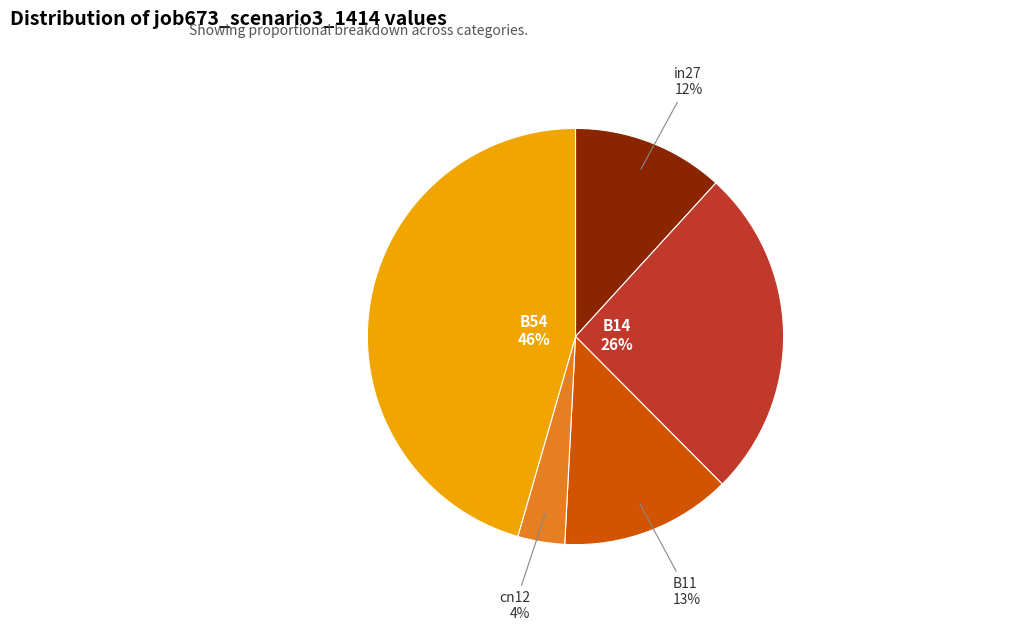

How many slices are in this pie chart?

5